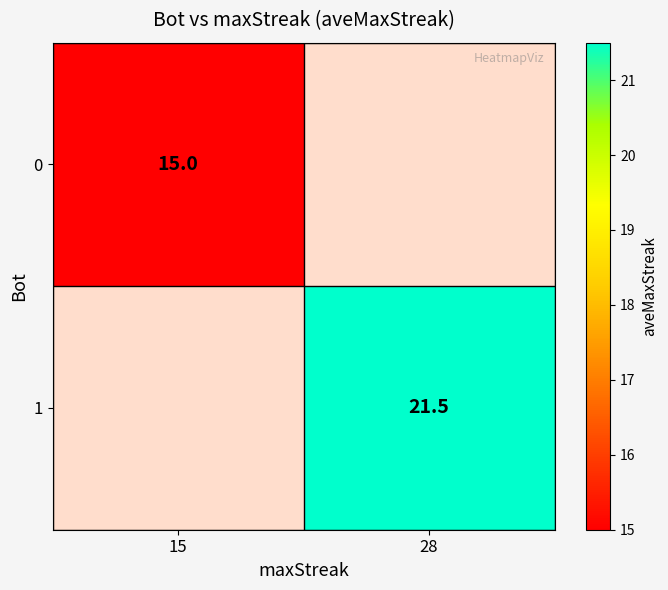

The 0 series shows 15.0 at 15. True or false?

True